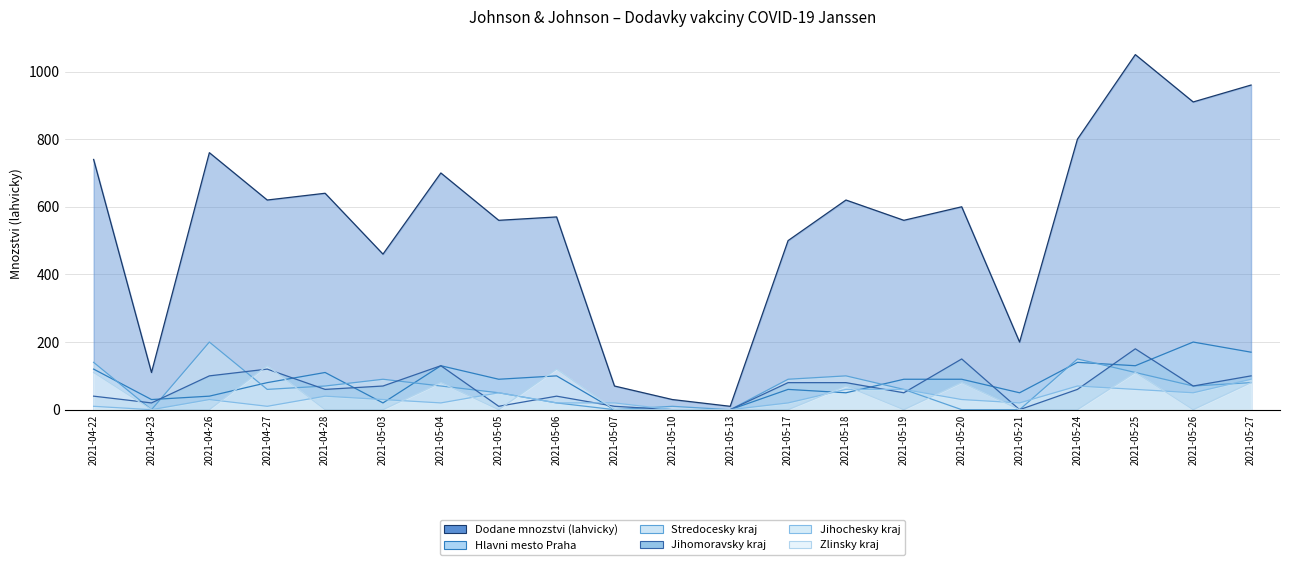

Rank the series by their maximum value, from highest to lowest.

Dodane mnozstvi (lahvicky), Hlavni mesto Praha, Stredocesky kraj, Jihomoravsky kraj, Zlinsky kraj, Jihochesky kraj